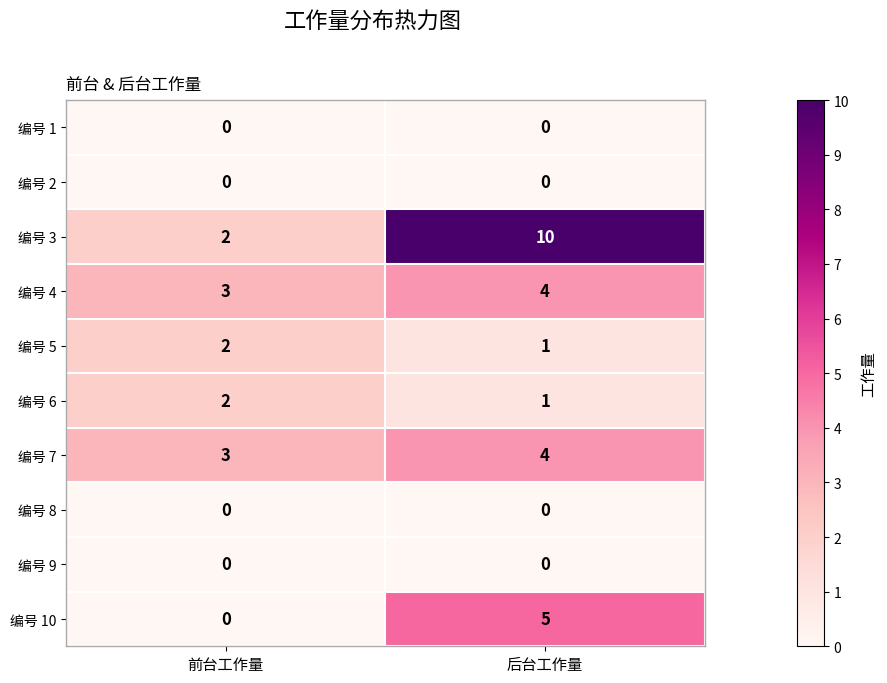

List the labels in order of 编号 6 value, smallest first.

后台工作量, 前台工作量